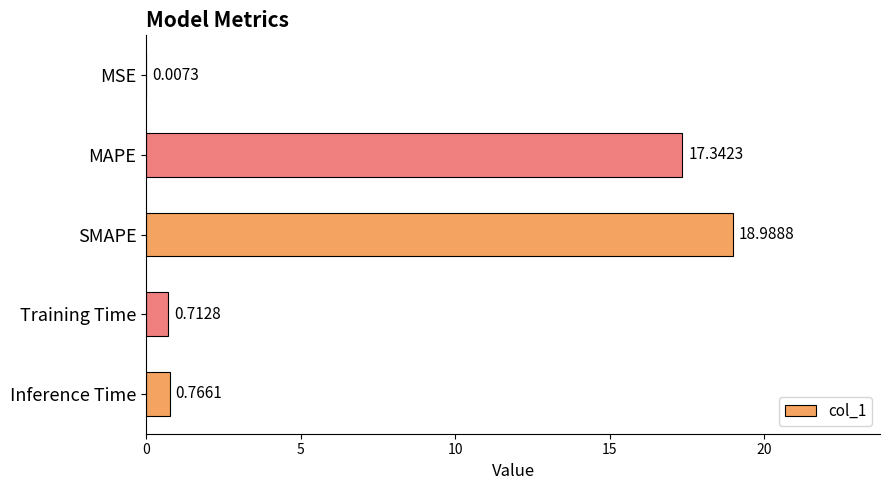

What is the sum of the values at MSE and MAPE?

17.3